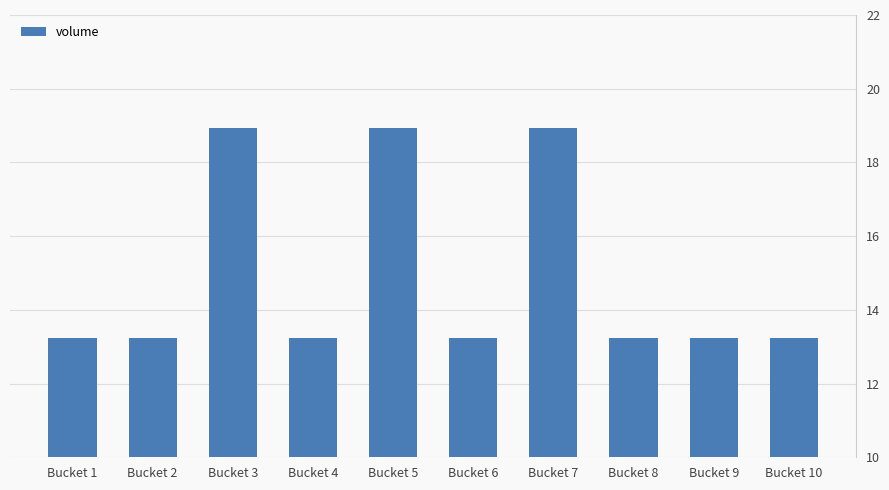

How many bars are there in total?

10